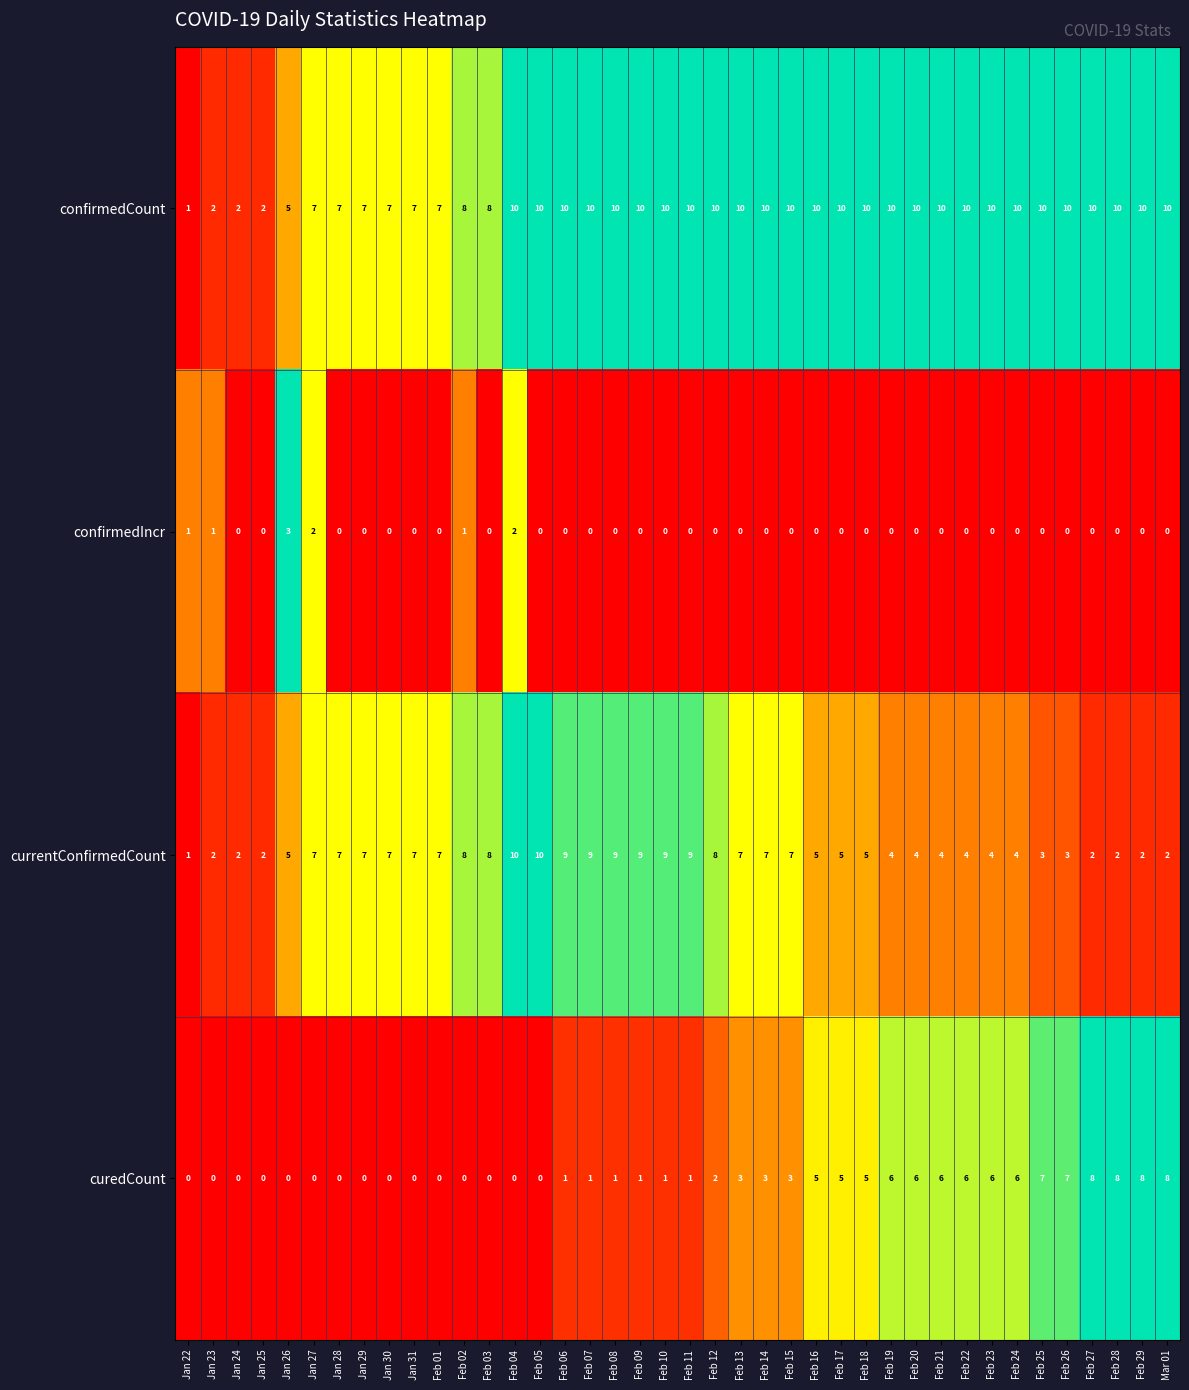

What is the total value across all series at Jan 23?

5